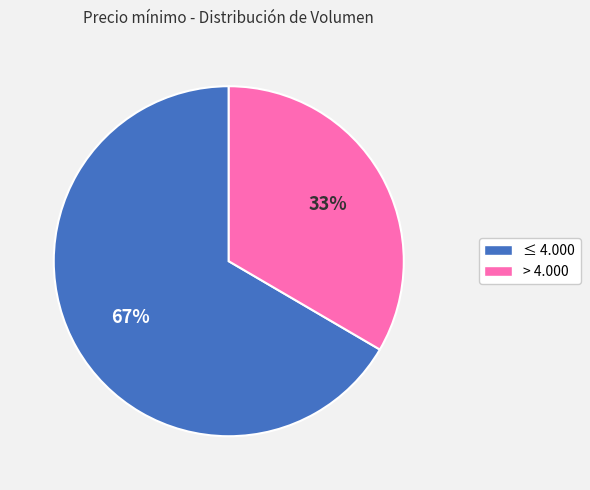

To the nearest percent, what is the average slice percentage?

50%